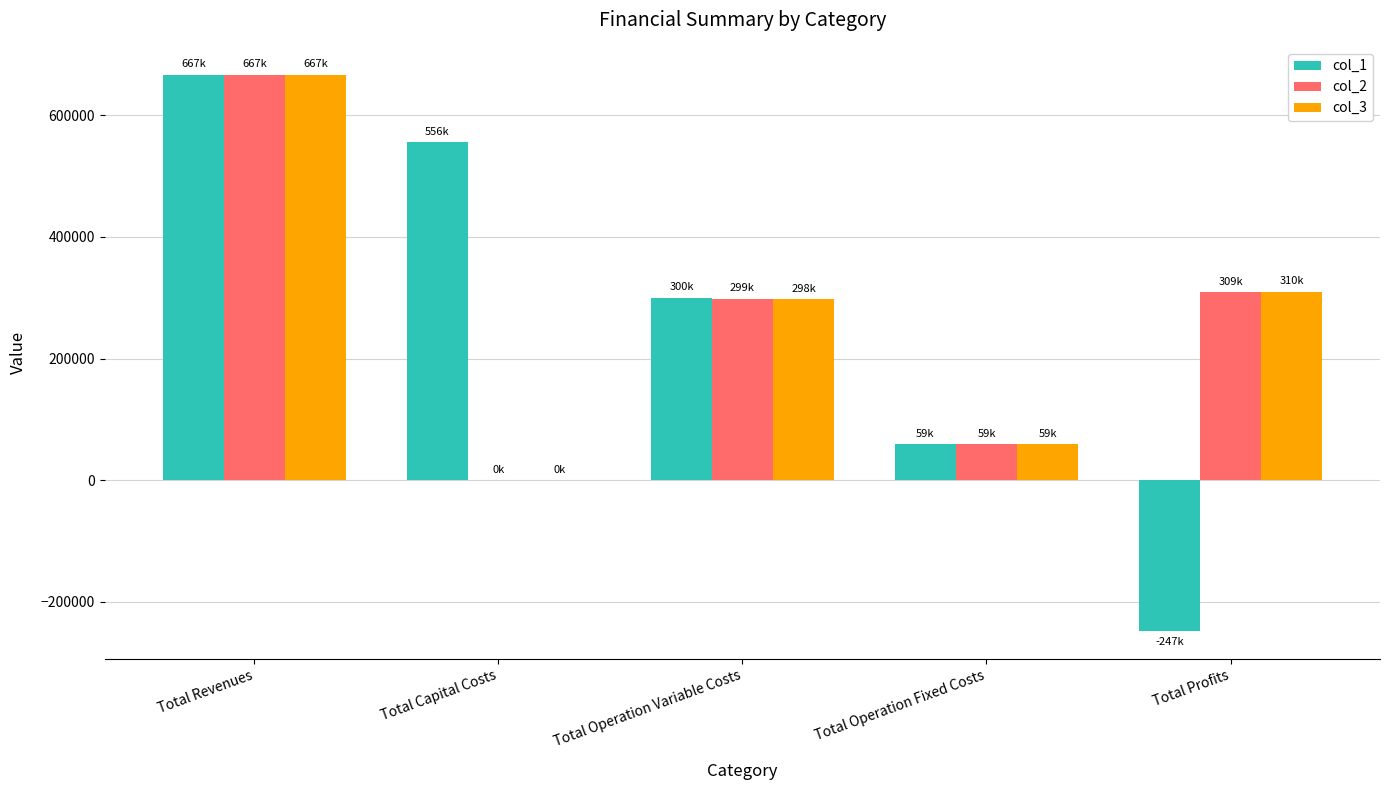

Which series changed the most between Total Operation Variable Costs and Total Profits?

col_1